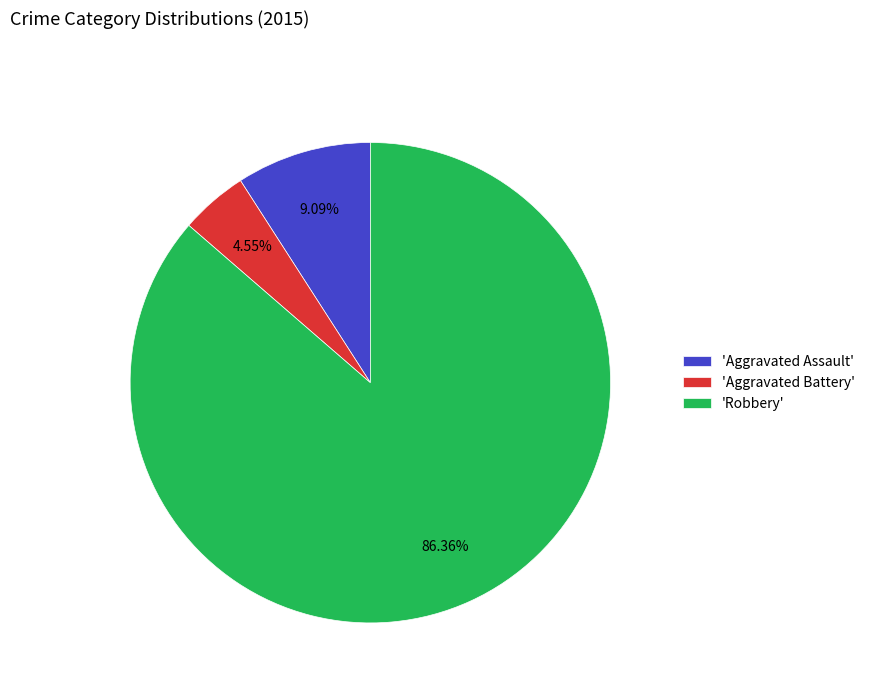

How many slices are in this pie chart?

3